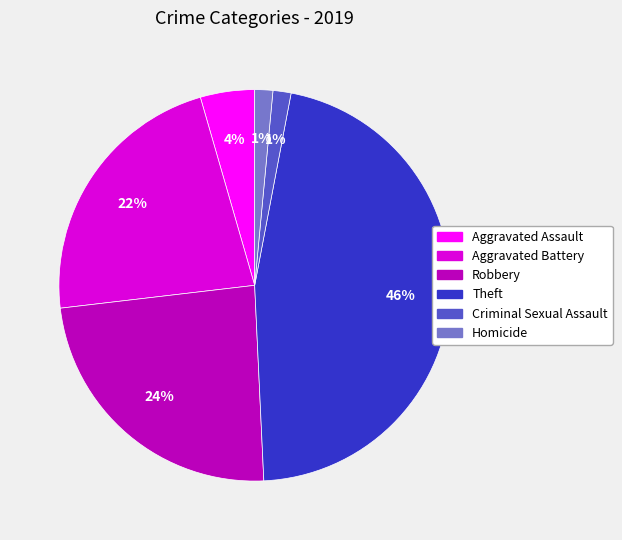

To the nearest percent, what portion does Robbery represent?

24%